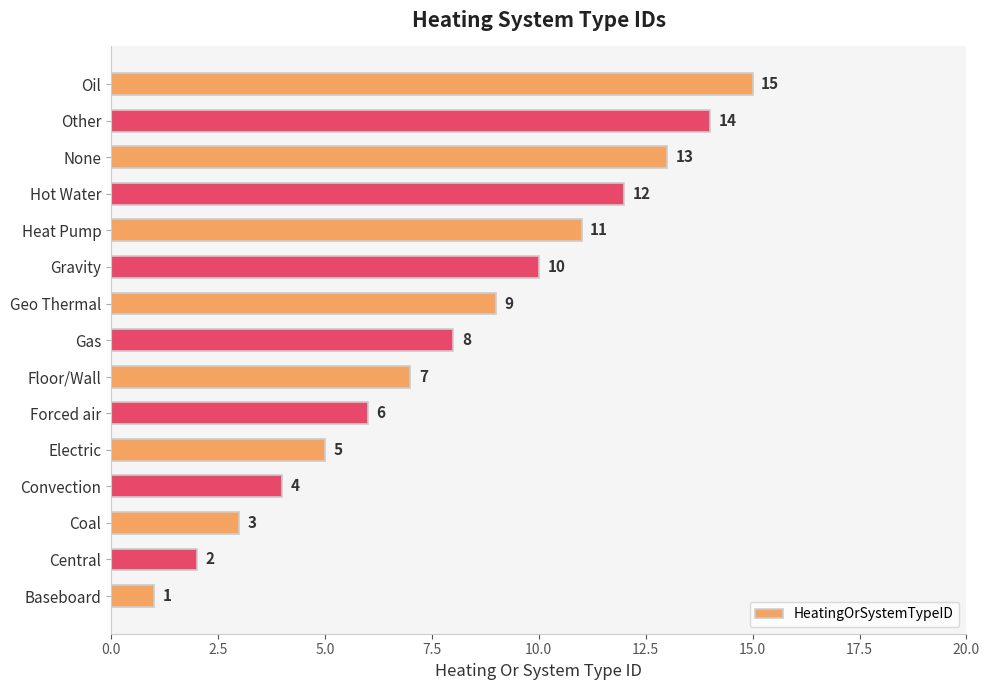

Is it true that the value at Central is 3?

False